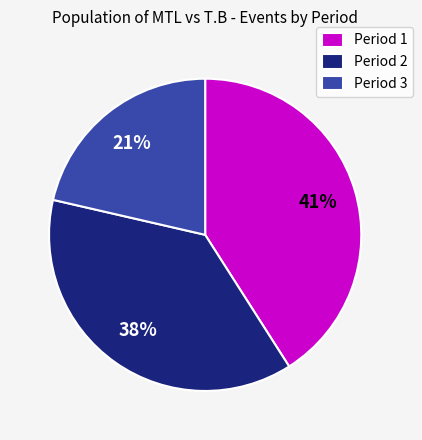

How many segments does this pie chart have?

3